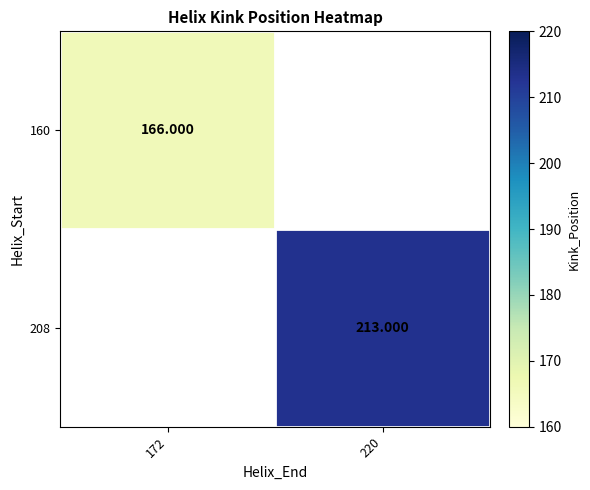

The 160 series shows 74.1 at 172. True or false?

False